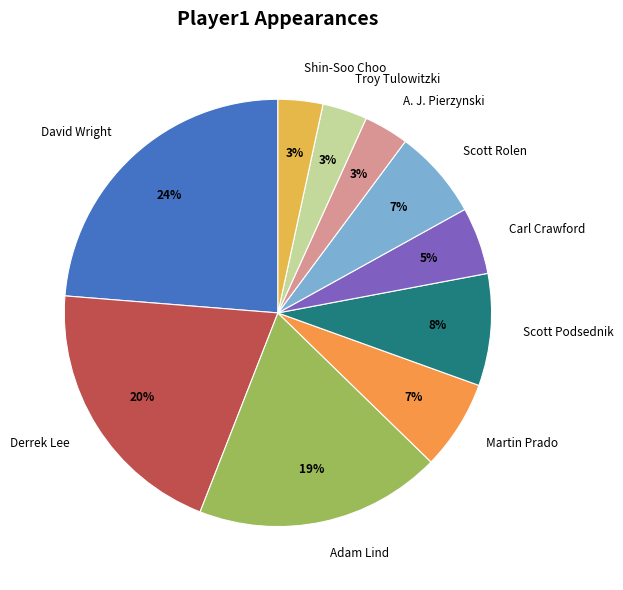

Which slice is the largest?

David Wright